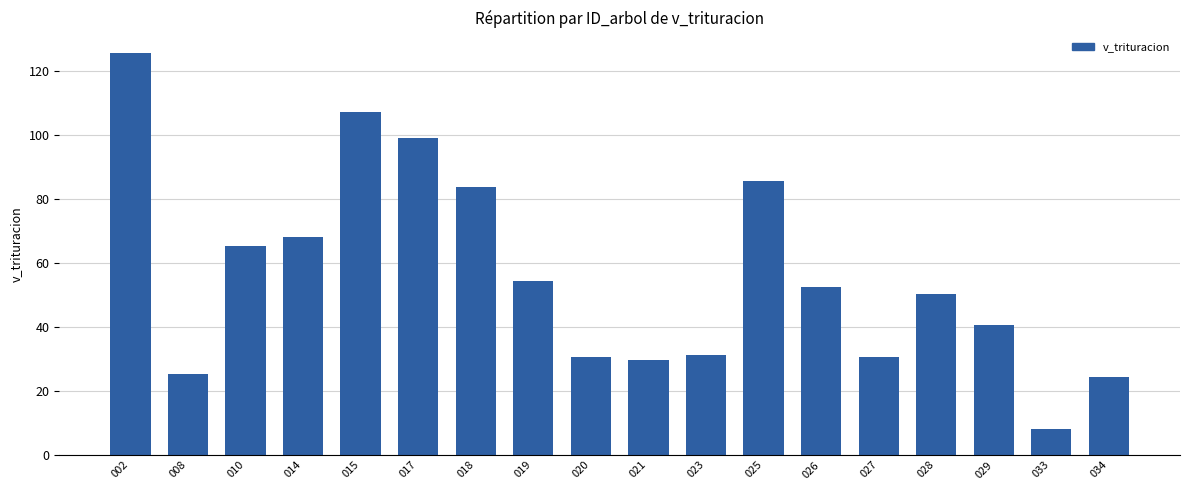

The chart shows a value of 107.2 at 015. True or false?

True